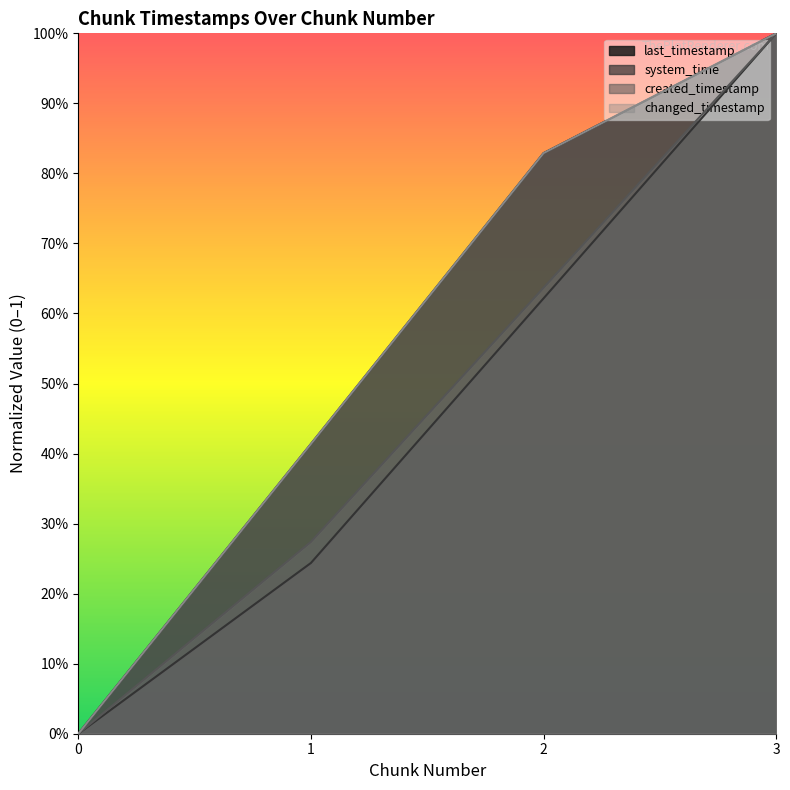

What is the difference between the maximum and second lowest values in the created_timestamp series?

0.7